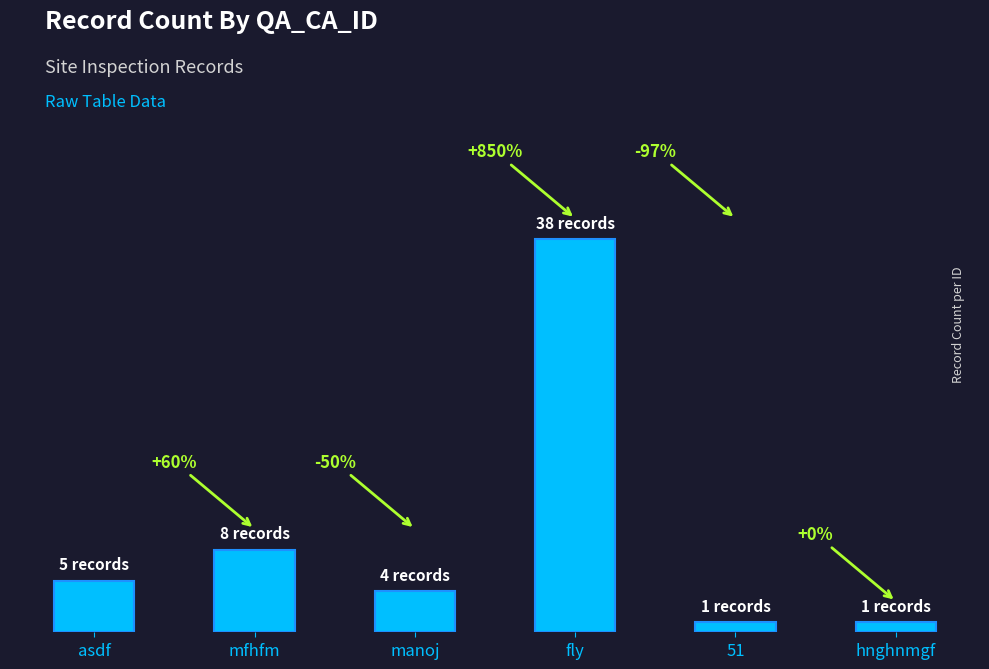

Which has a higher value, 51 or hnghnmgf?

51